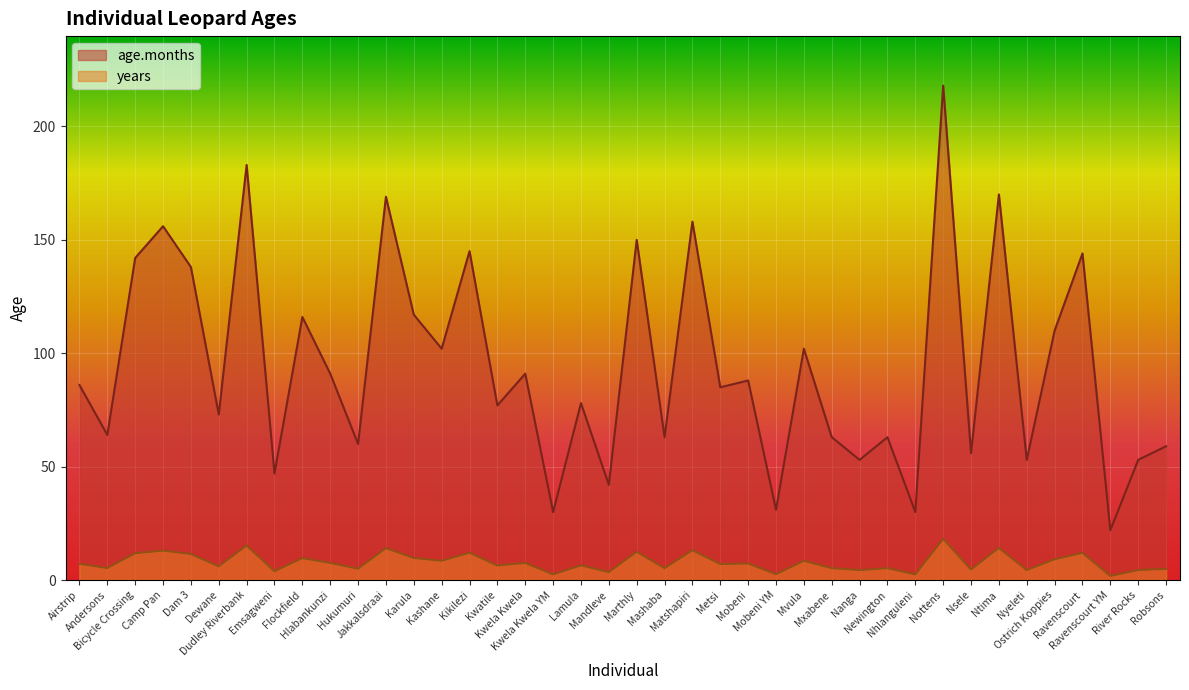

What are all the series names shown in the legend?

age.months, years